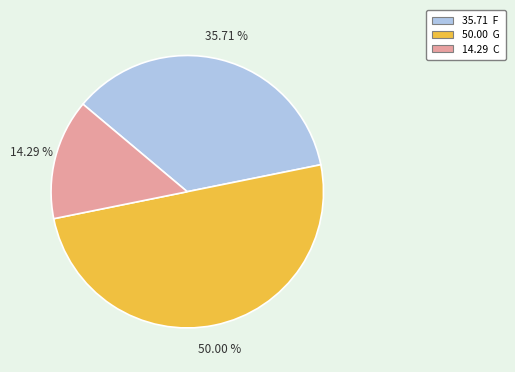

How many slices are in this pie chart?

3